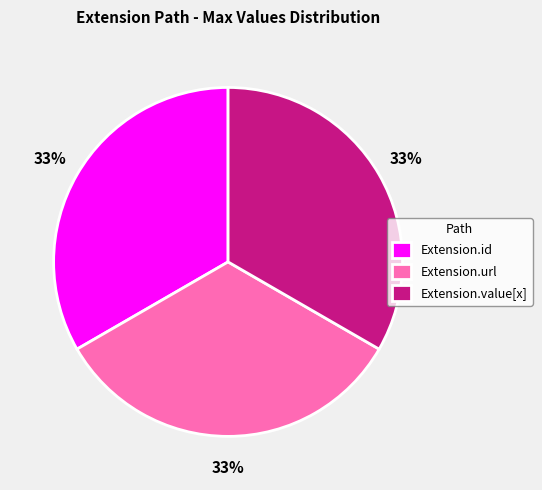

What is the ratio of the value at Extension.value[x] to the value at Extension.id?

1.0